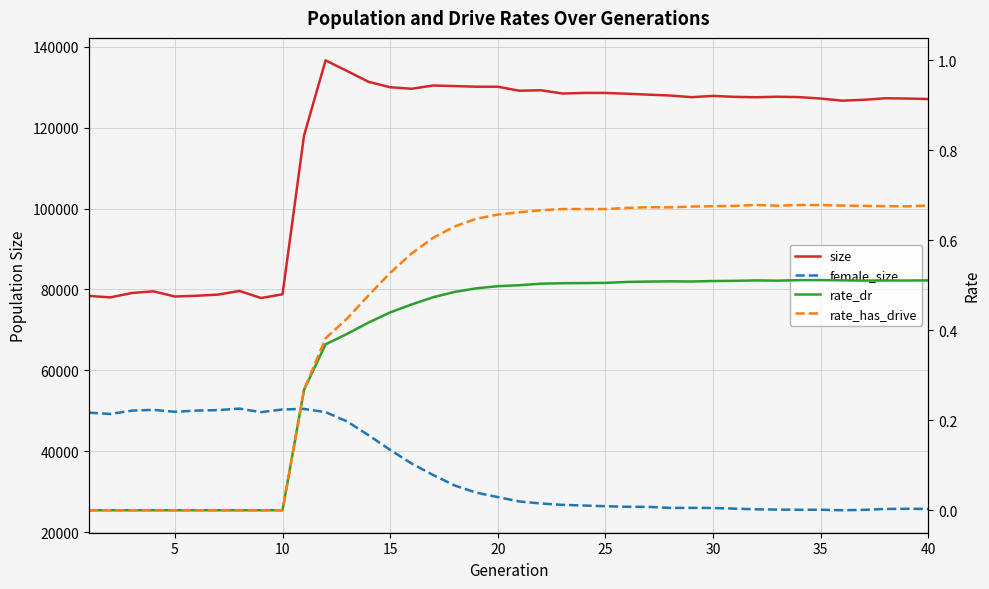

Read the rate_has_drive value at 25.

0.7